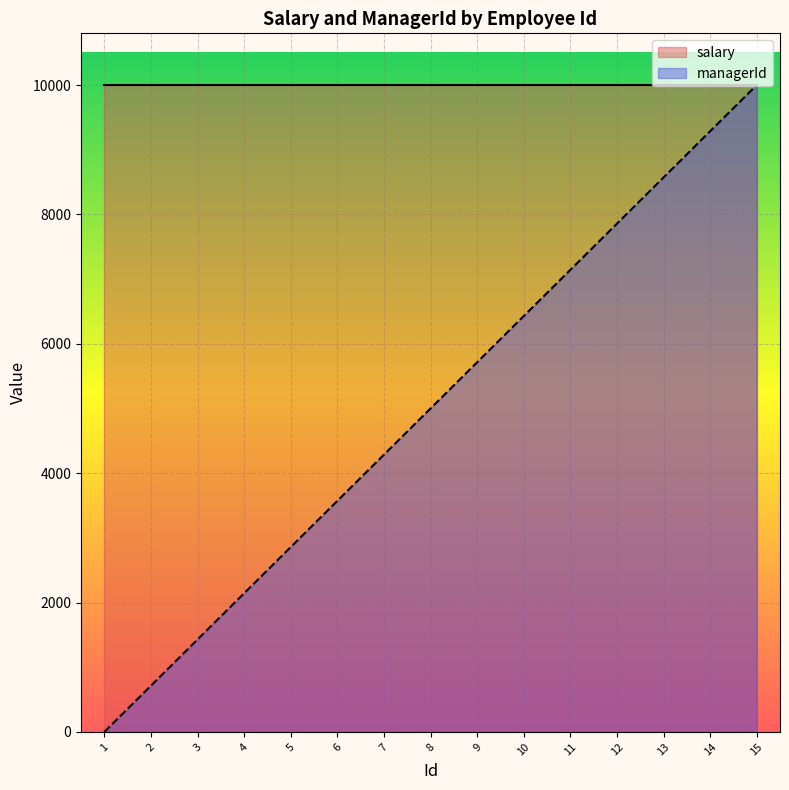

What is the value of the 15th point from the left?

10000.0